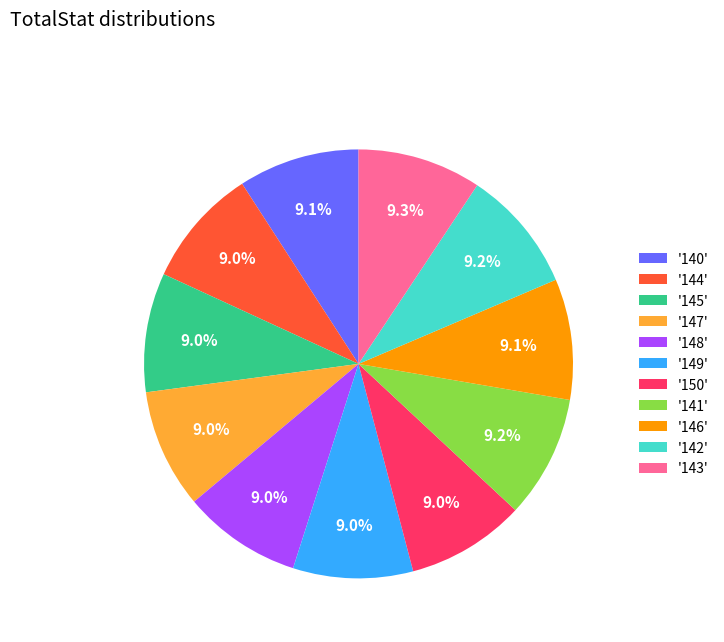

What is the ratio of the value at '149' to the value at '148'?

1.0